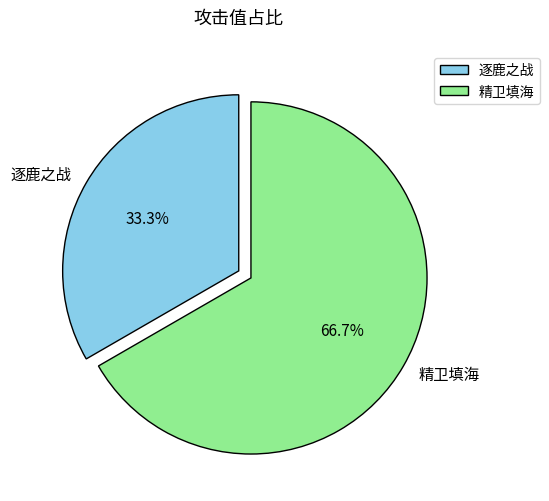

Which slice is the largest?

精卫填海